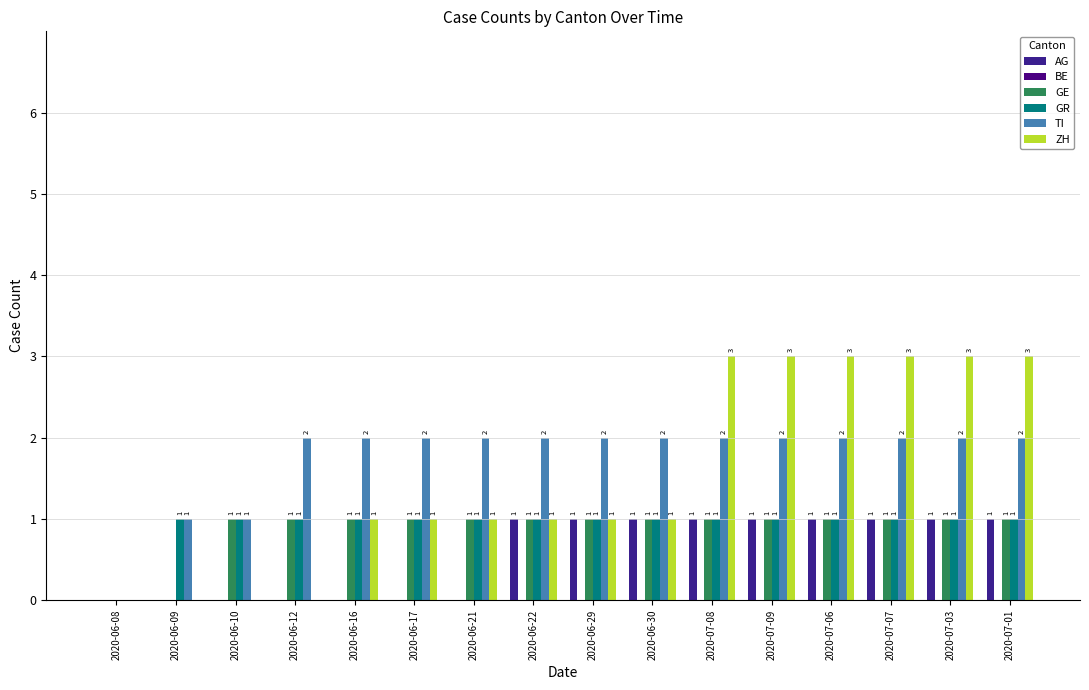

How many data points does each series have?

16